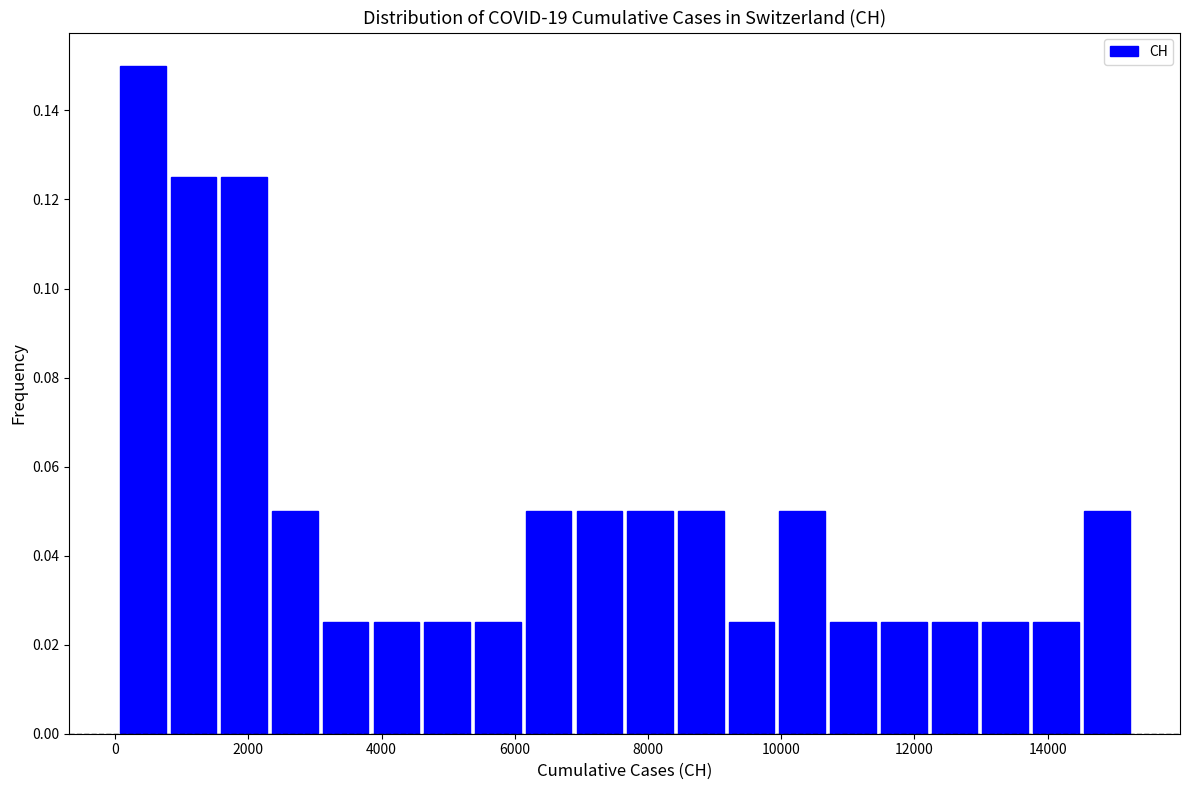

Around what value on the x-axis is the tallest bar? Give the approximate position of its centre, as read against the axis.

400